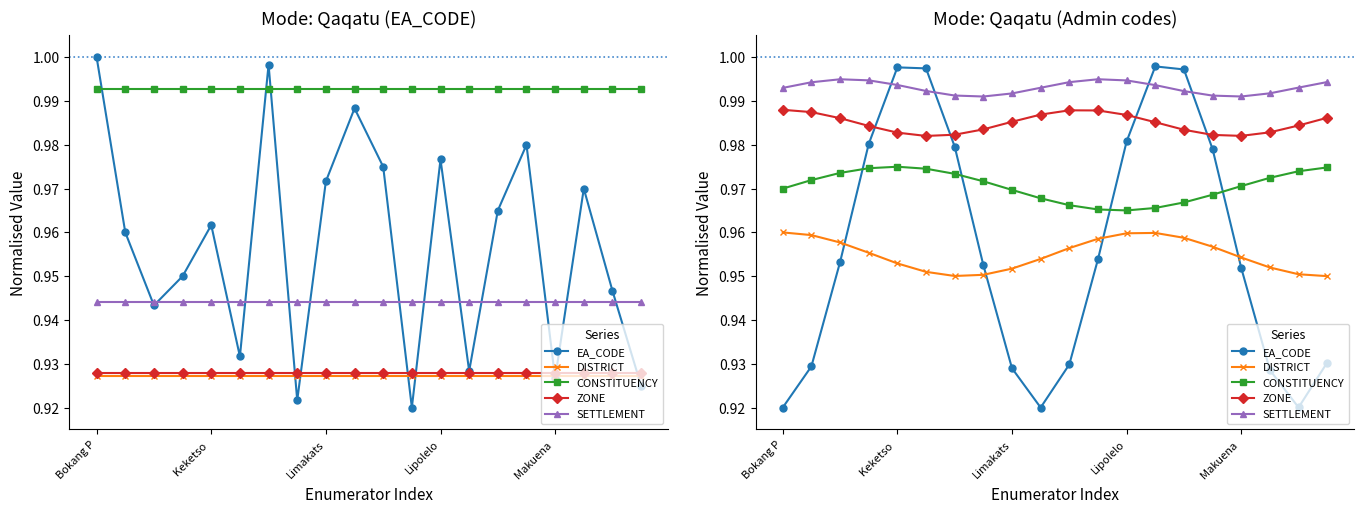

What is the sum of all CONSTITUENCY values?

19.4